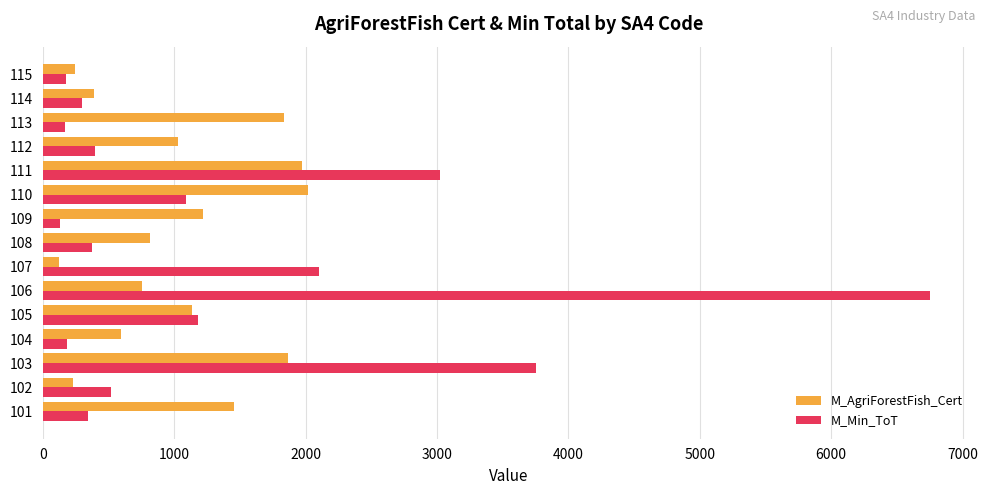

The value of M_Min_ToT at 115 is 179. True or false?

True